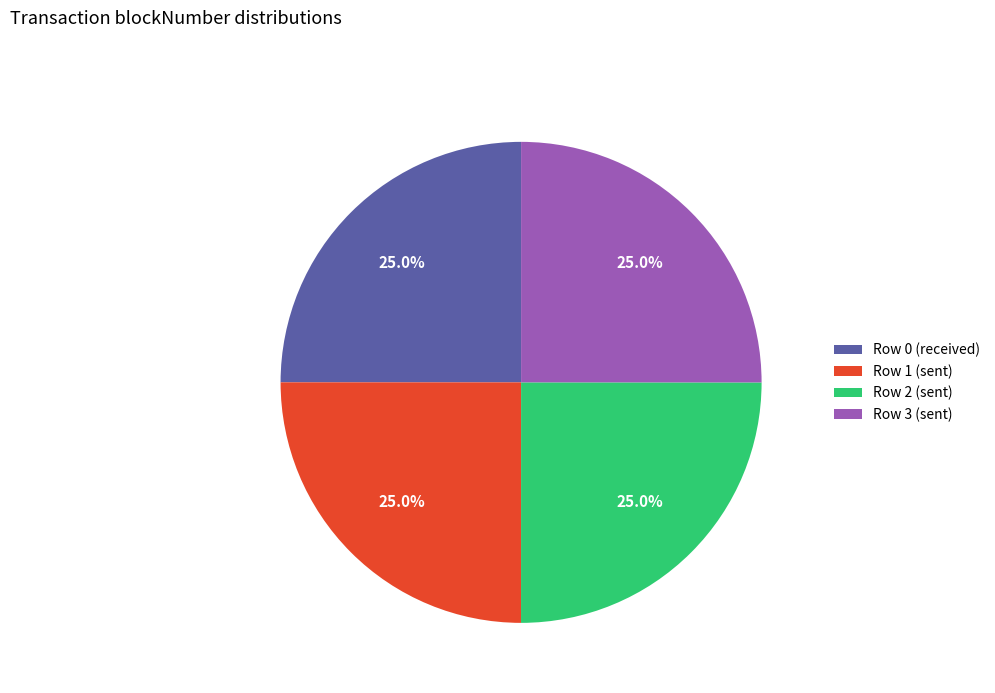

To the nearest percent, what is the average slice percentage?

25%